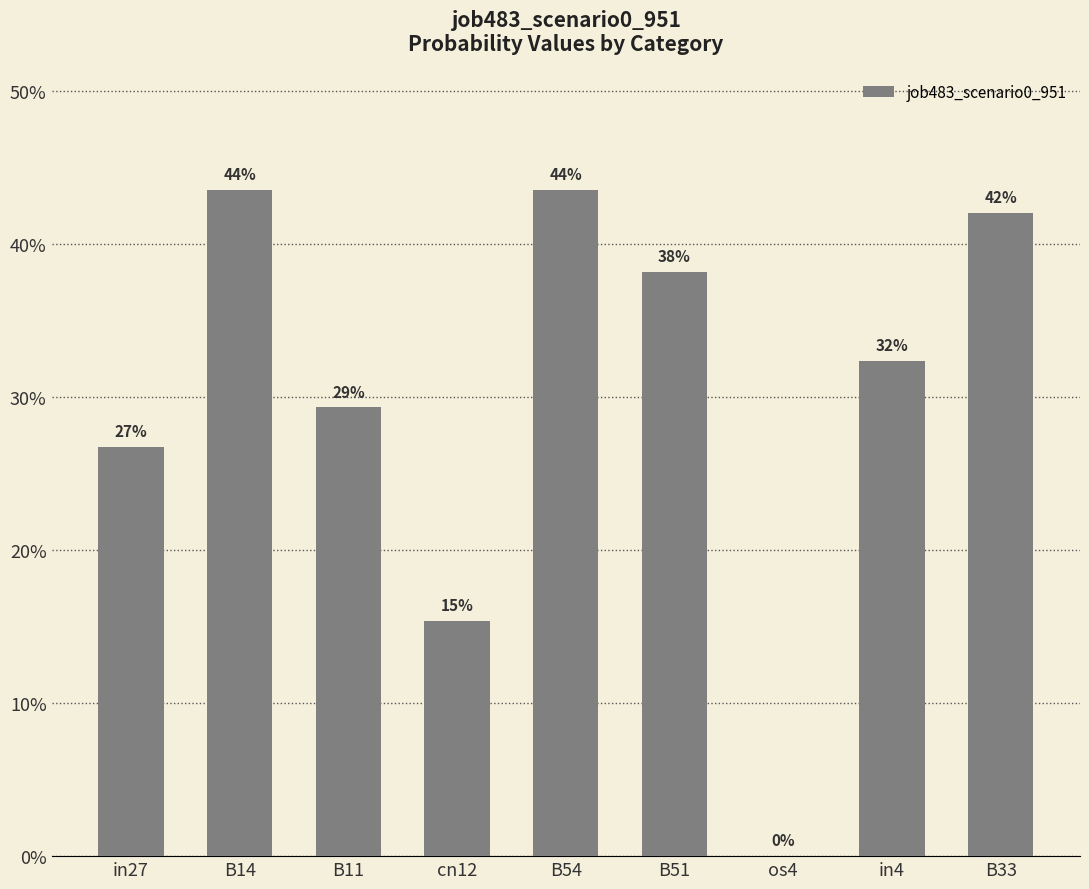

What is the value of the 8th bar from the left?

0.3